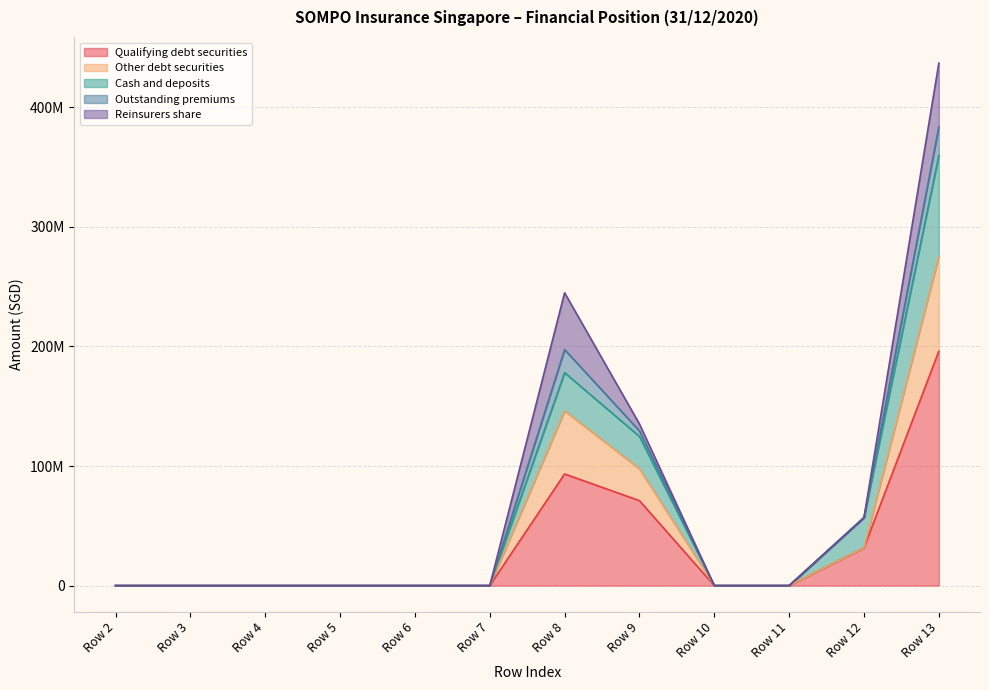

Is it true that Other debt securities equals -256755246 at Row 3?

False